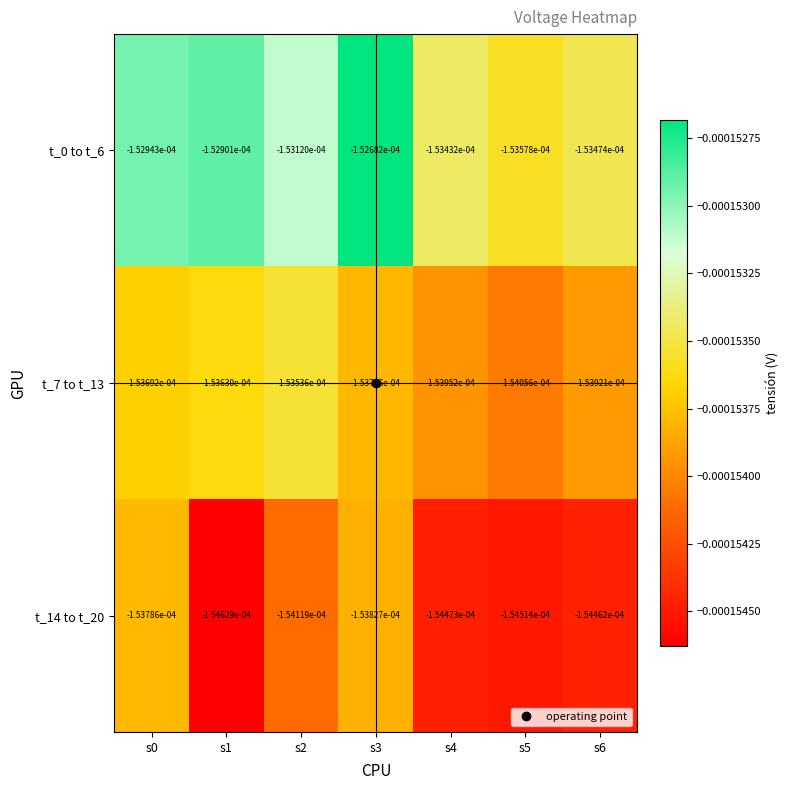

Which category has the highest value across all series?

s3